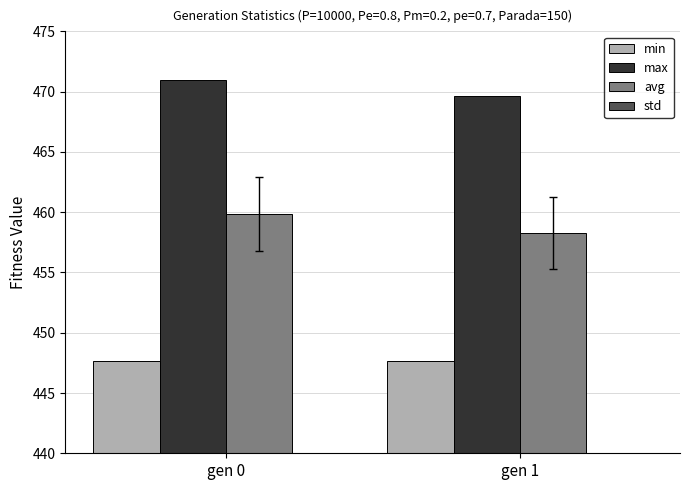

How many series are shown in this chart?

4